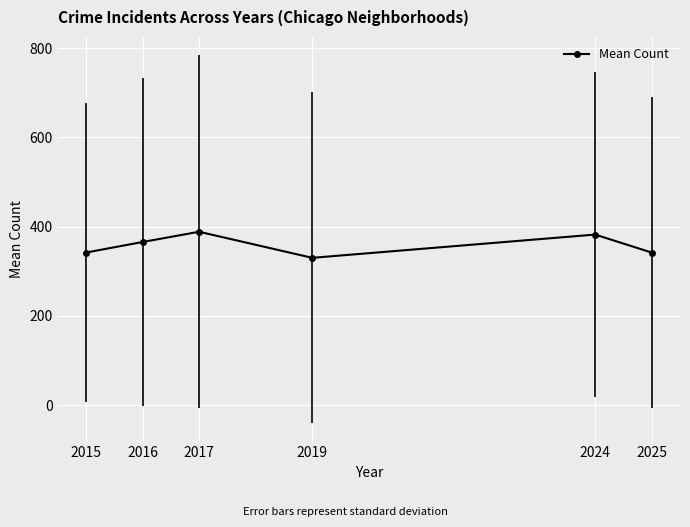

The value at 2024 is 382.1. True or false?

True